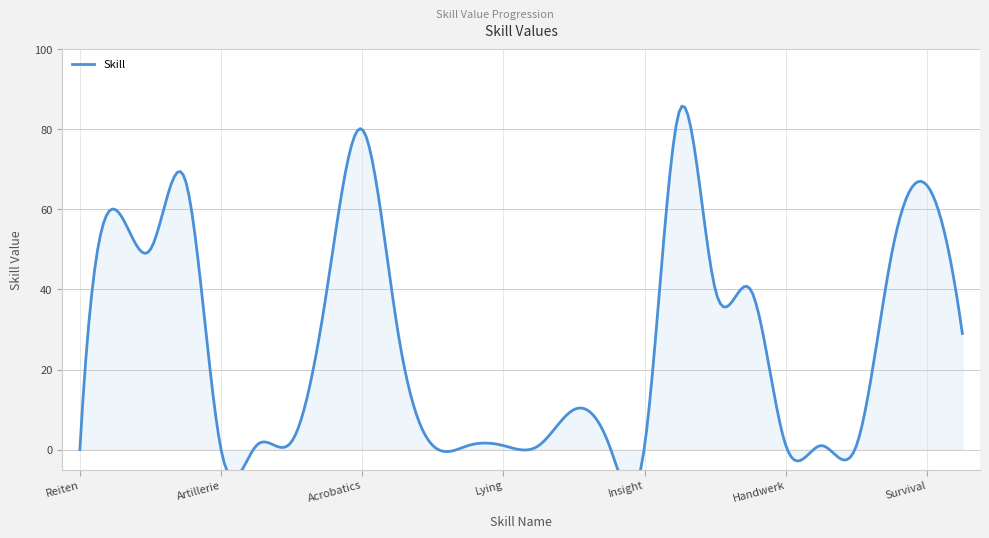

What is the change in value from Artillerie to Persuation?

+1